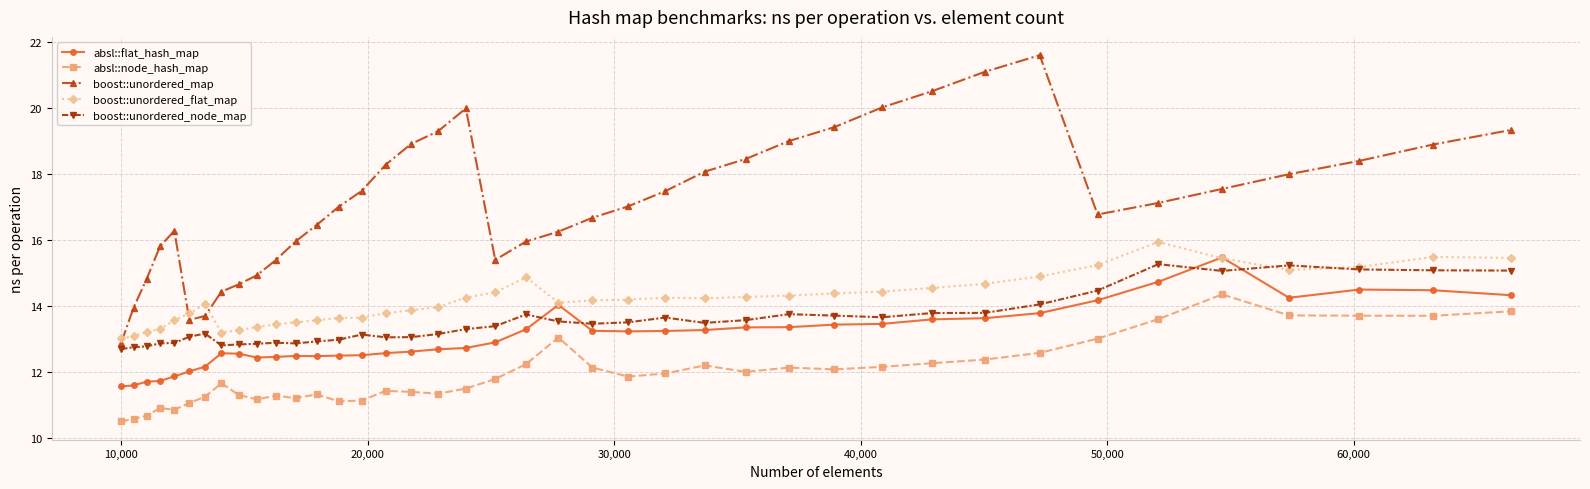

Count the number of data series in this chart.

5